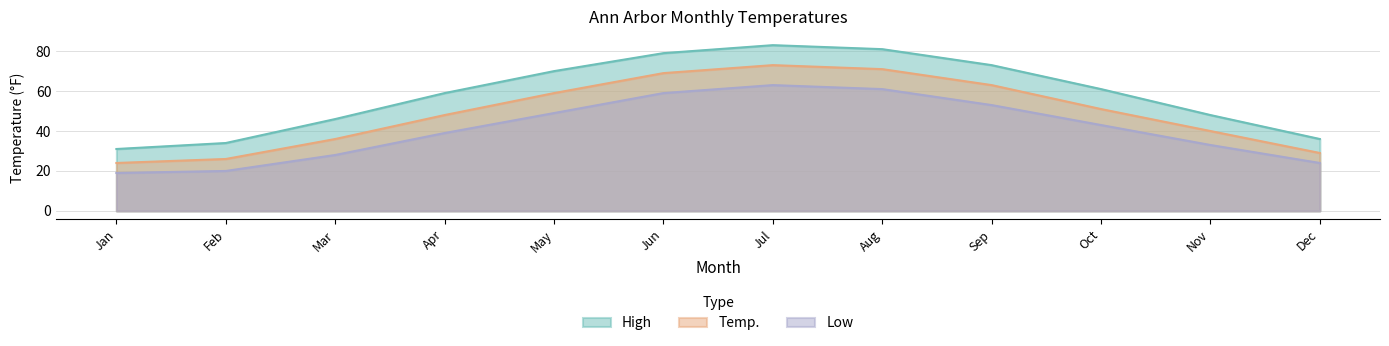

True or false: High and Low intersect in this chart.

False